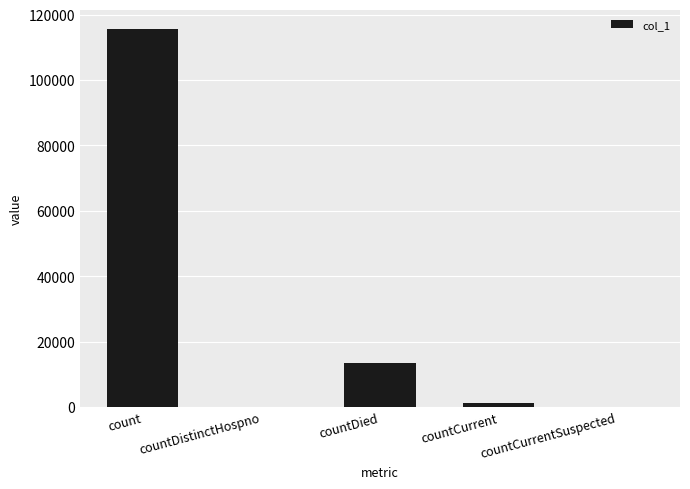

Count the number of data series in this chart.

1